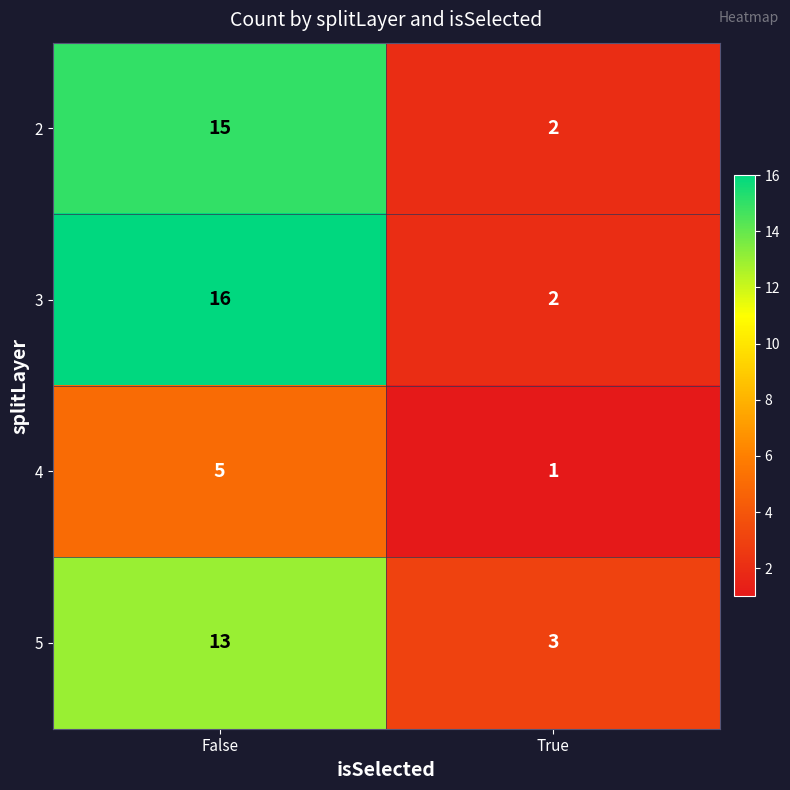

The 2 series shows 2 at True. True or false?

True